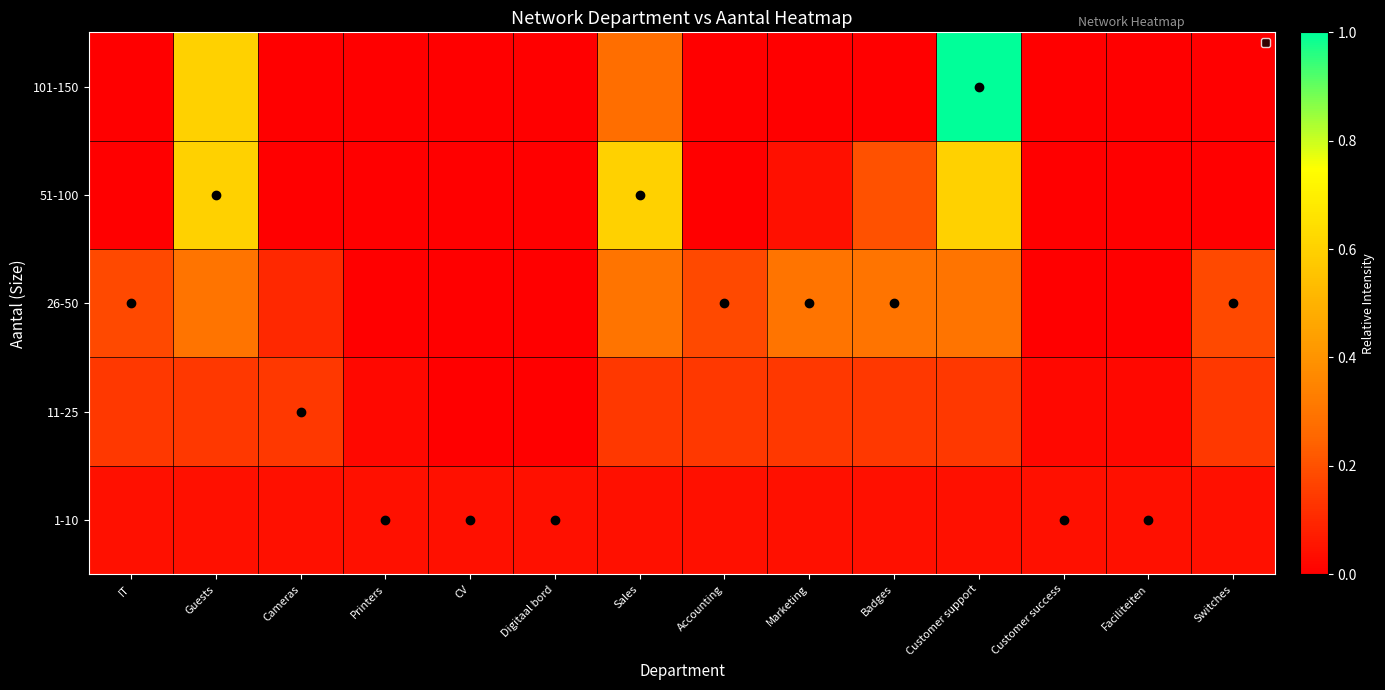

How many categories are shown in the chart?

14